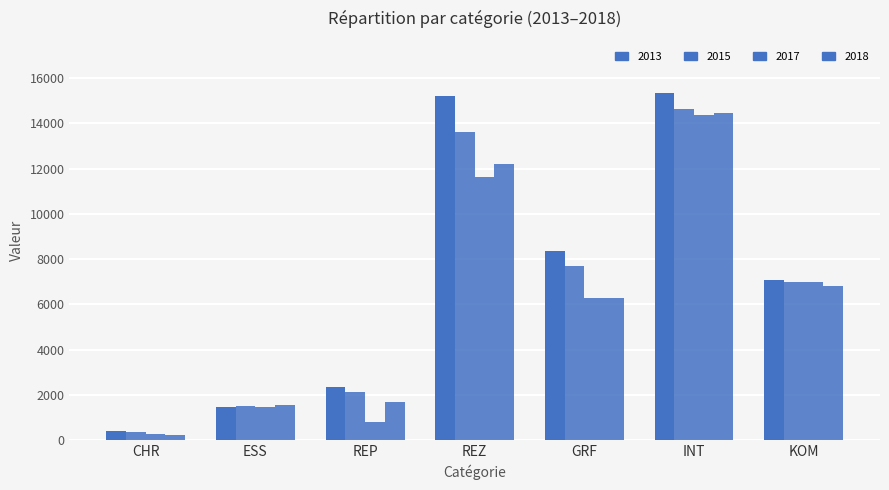

Which series has the widest spread of values?

2013